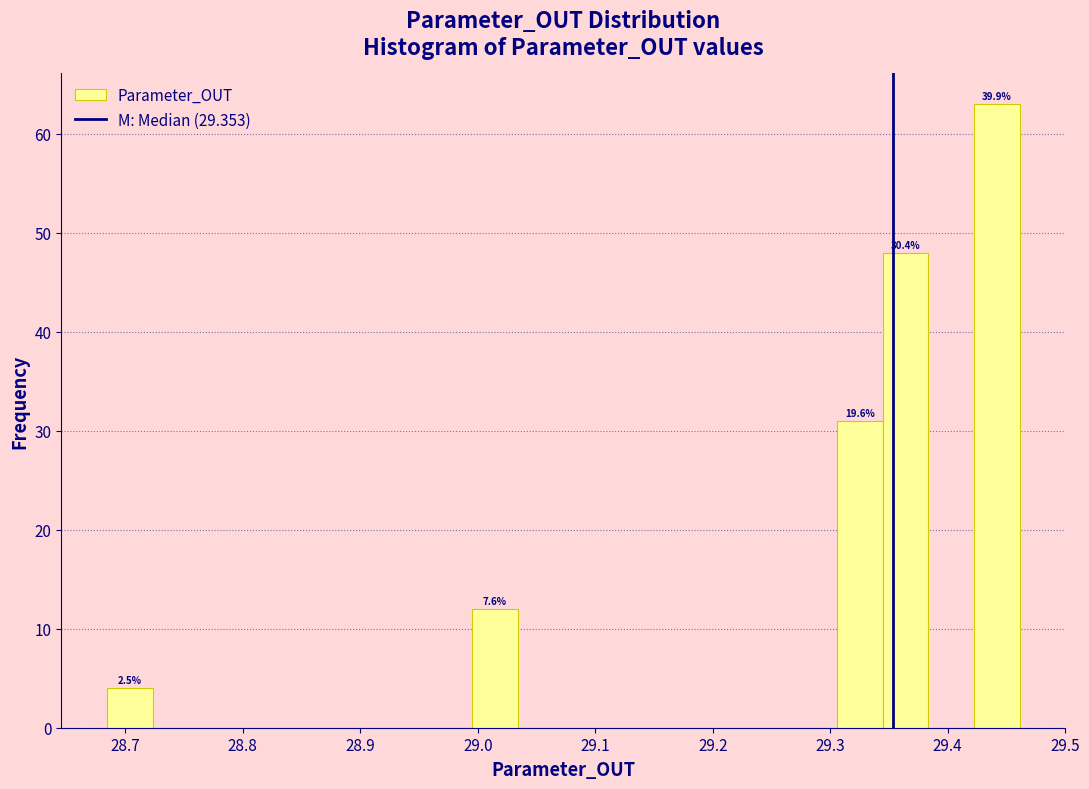

Read against the x-axis, roughly where is the centre of the tallest bar?

29.44